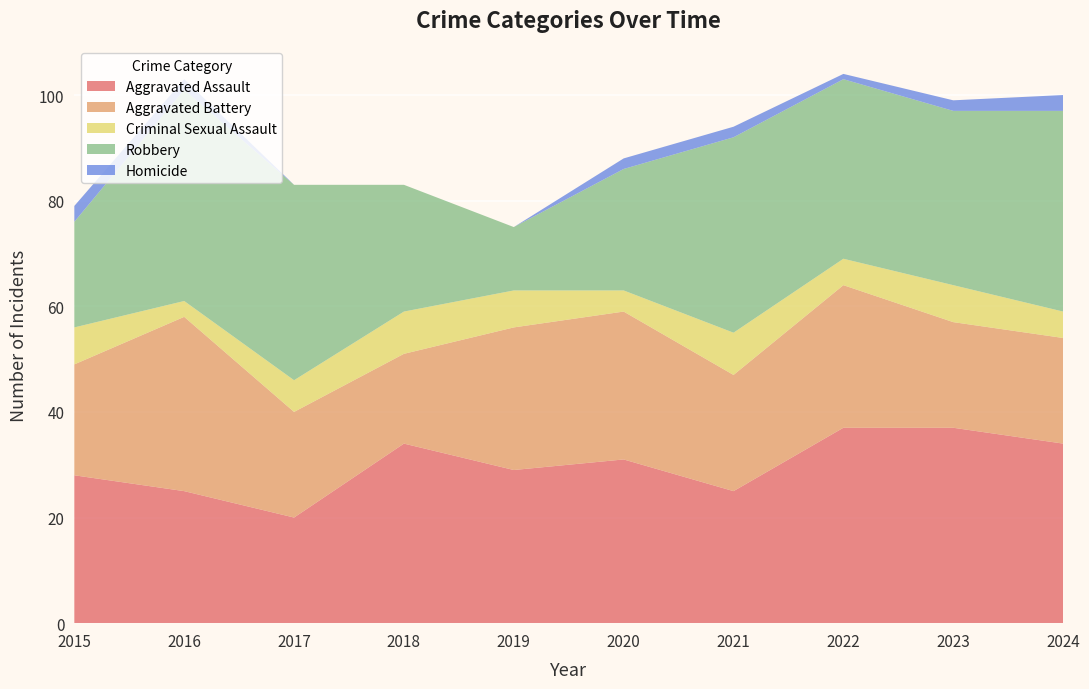

Reading left to right, what are all the values shown in this chart?

Aggravated Assault: 28	25	20	34	29	31	25	37	37	34
Aggravated Battery: 21	33	20	17	27	28	22	27	20	20
Criminal Sexual Assault: 7	3	6	8	7	4	8	5	7	5
Robbery: 20	40	37	24	12	23	37	34	33	38
Homicide: 3	2	0	0	0	2	2	1	2	3